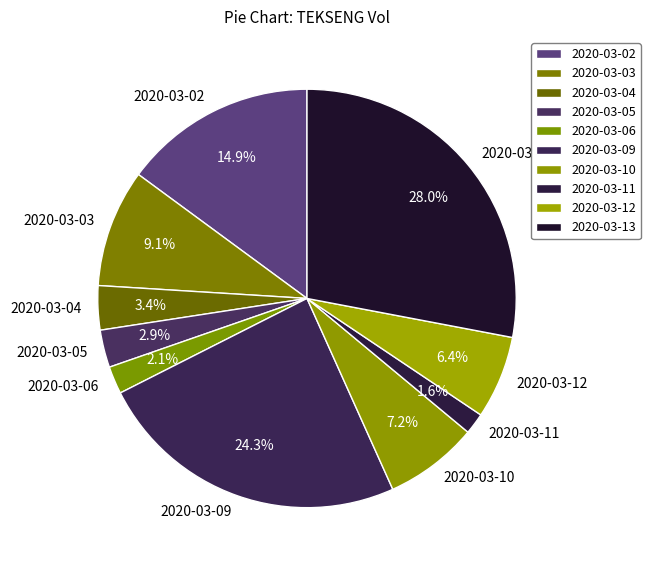

Is there a majority slice in this chart?

No